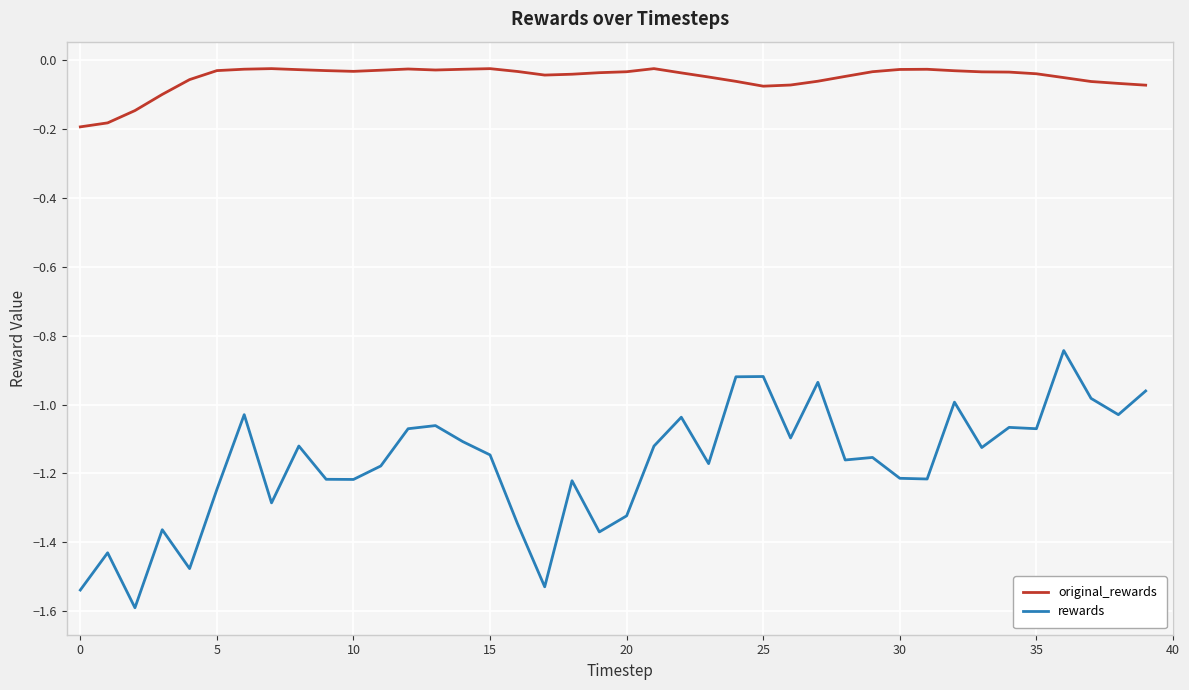

True or false: rewards and original_rewards intersect in this chart.

False